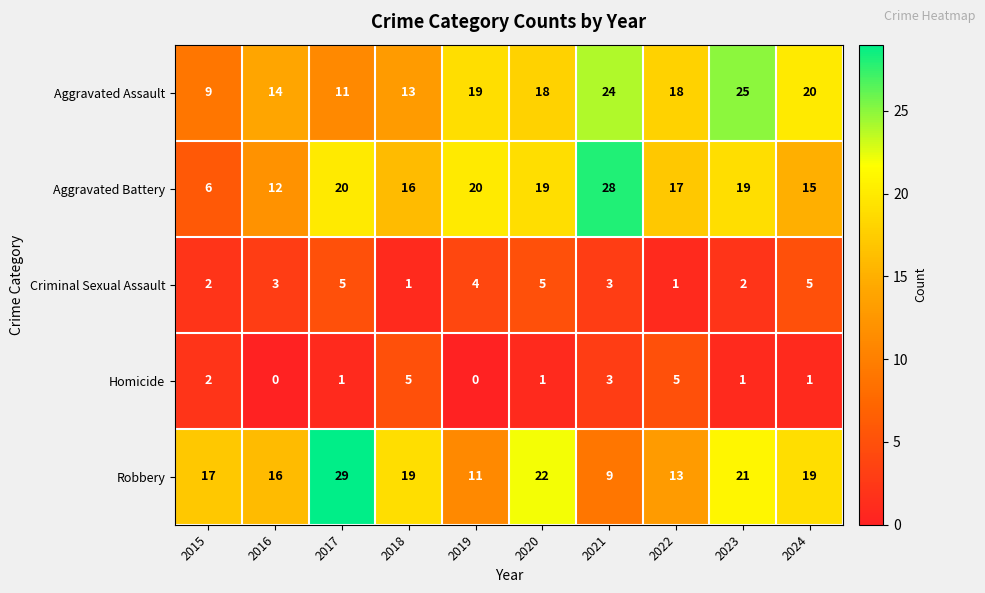

Which category has the highest value across all series?

2017